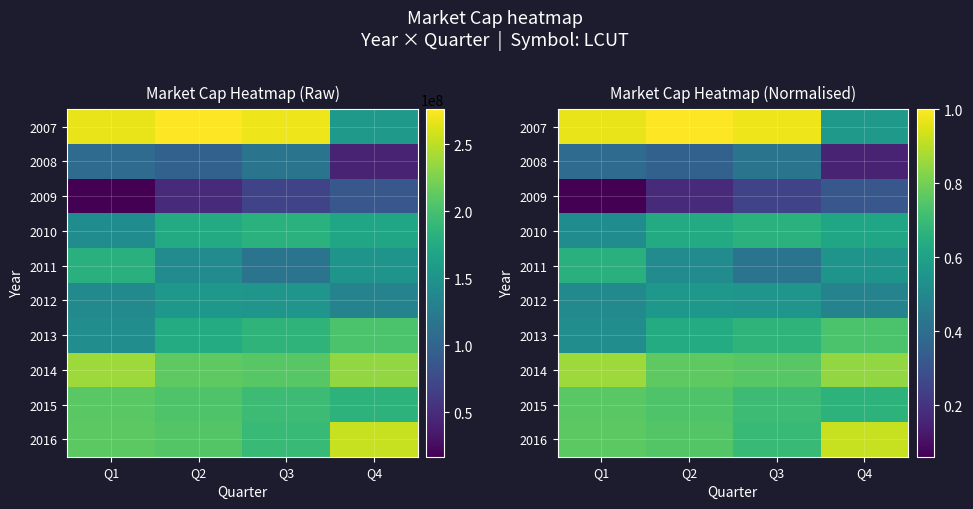

Between Q3 and Q1, which is larger?

Q3